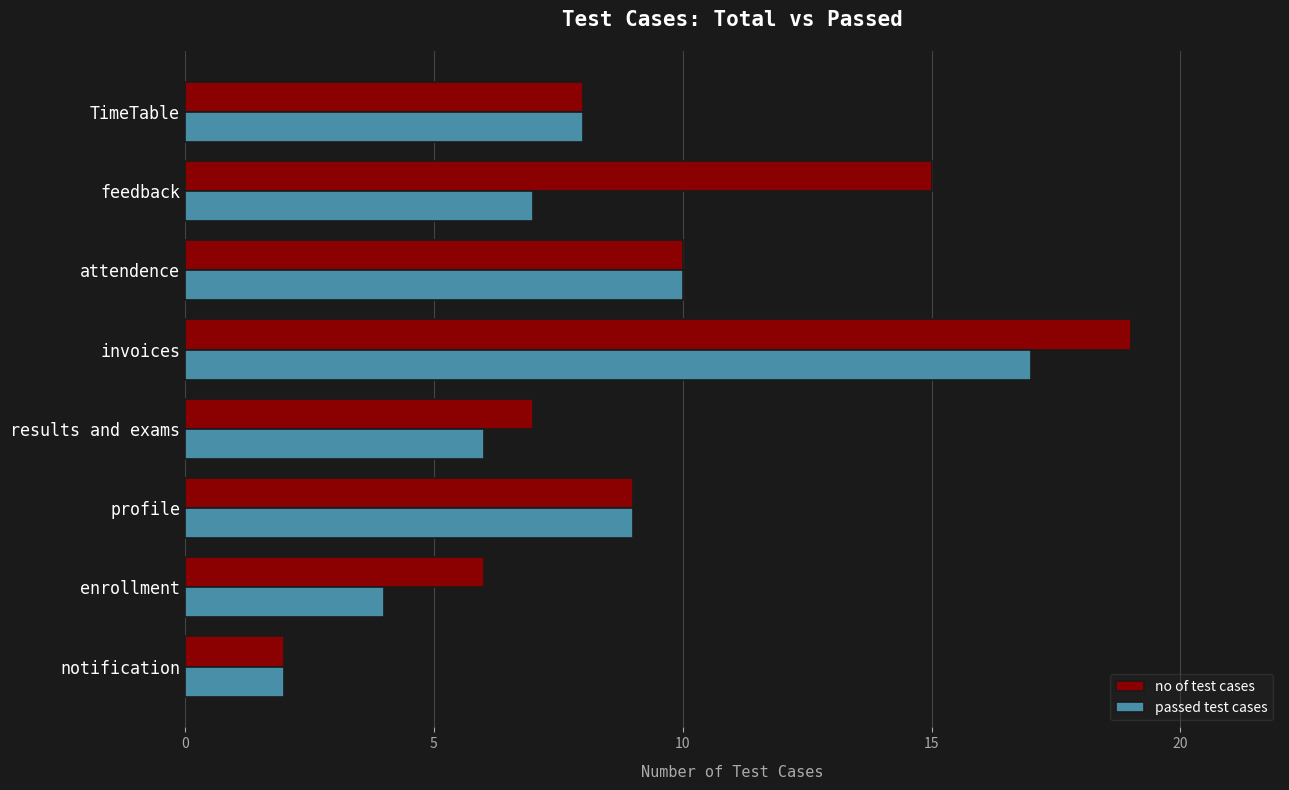

What is the minimum value shown in the chart?

2